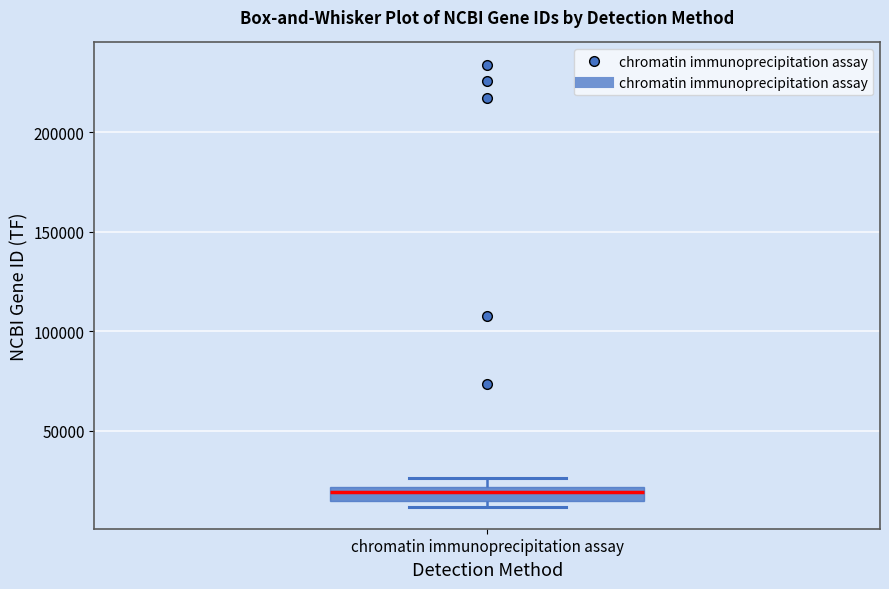

Where is the upper edge of the box for chromatin immunoprecipitation assay on the y-axis? The values are not printed on the chart, so give them approximately, as read against the axis.

20000